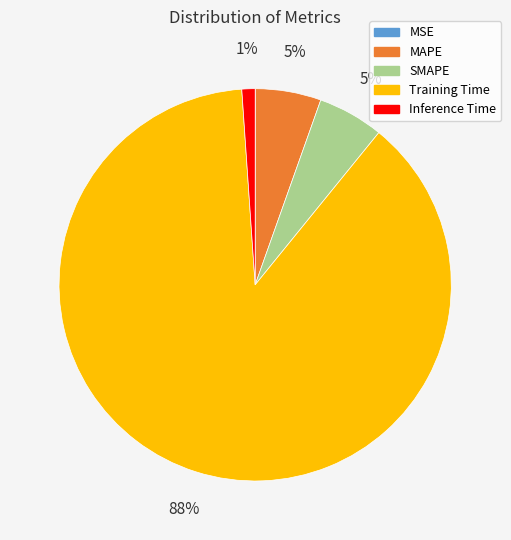

Is the sum of MAPE and SMAPE greater than half?

No